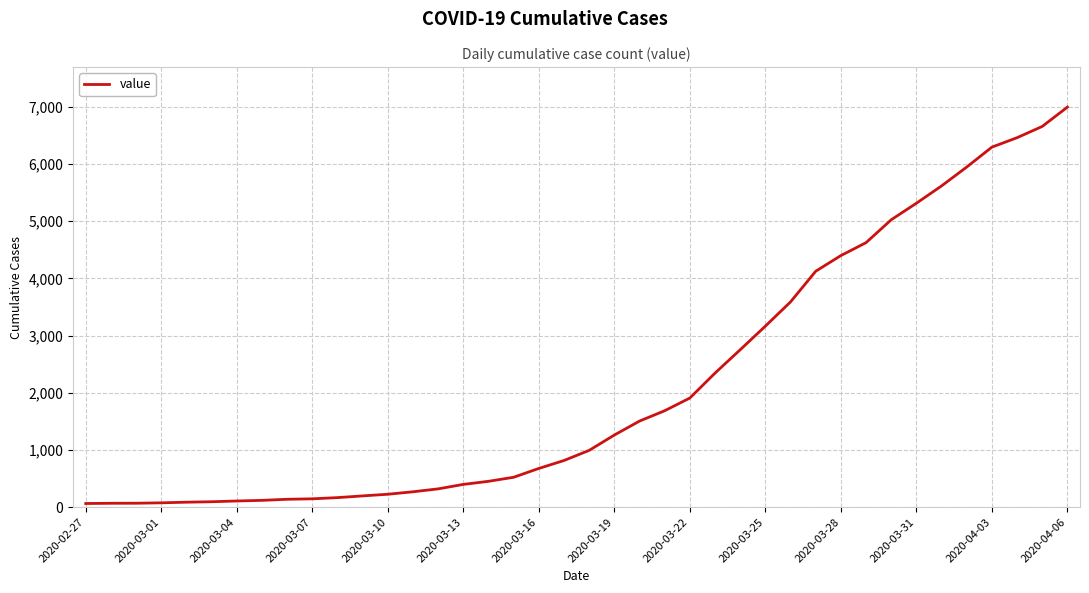

What is the difference between the maximum and minimum values?

6931